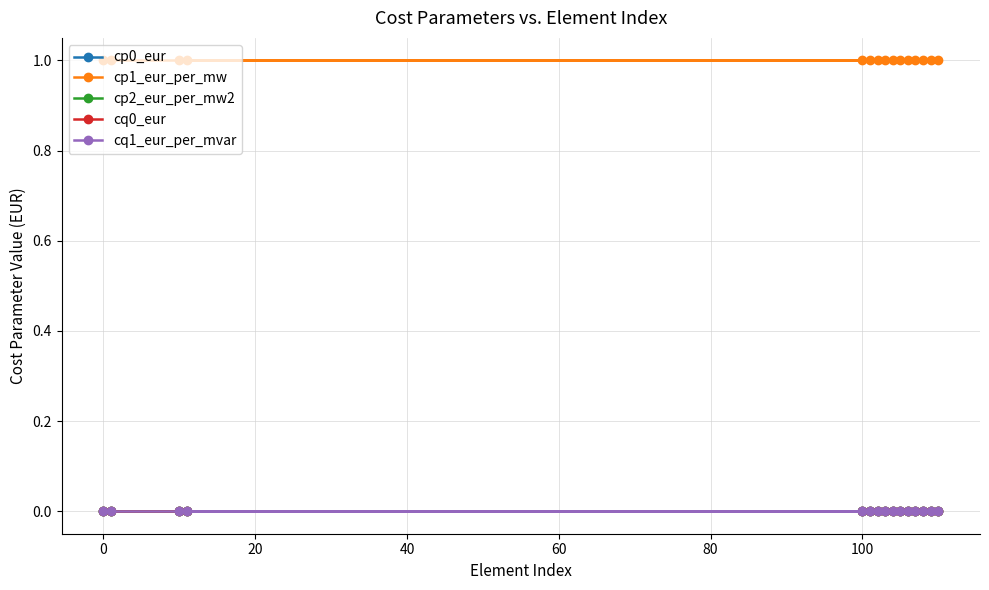

What is the greatest value displayed?

1